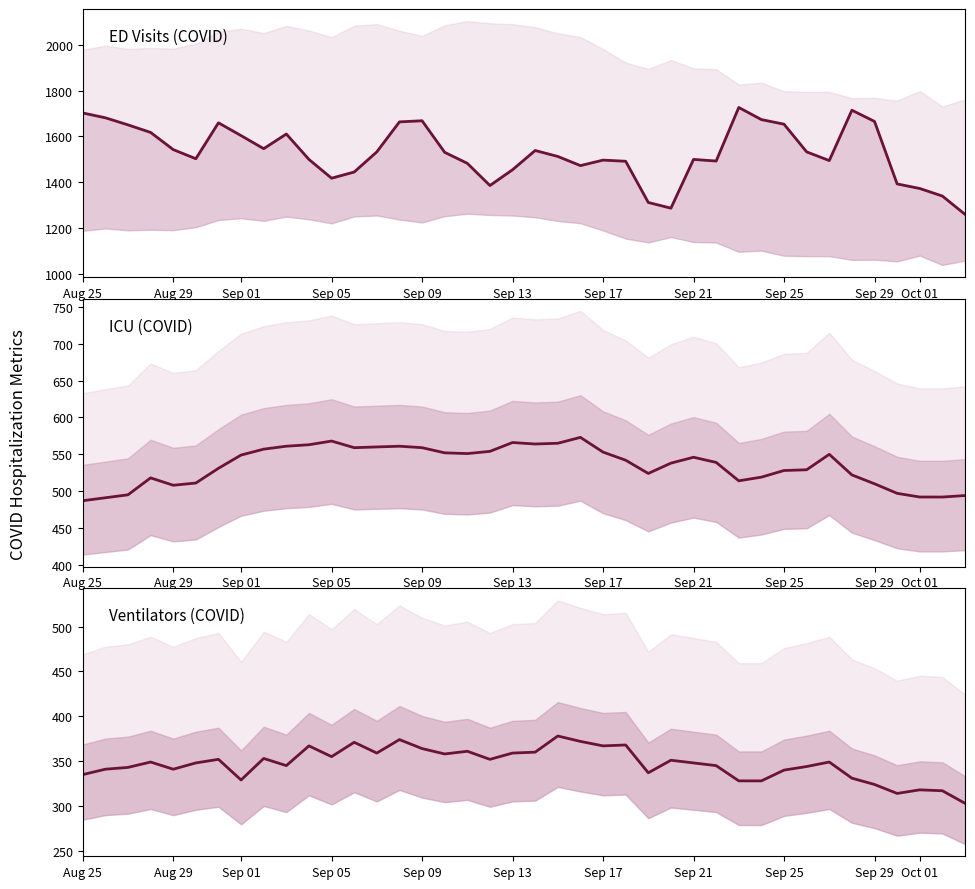

Is the value of ED_covid at Oct 01 greater than the value of ventilators_covid at 15?

Yes